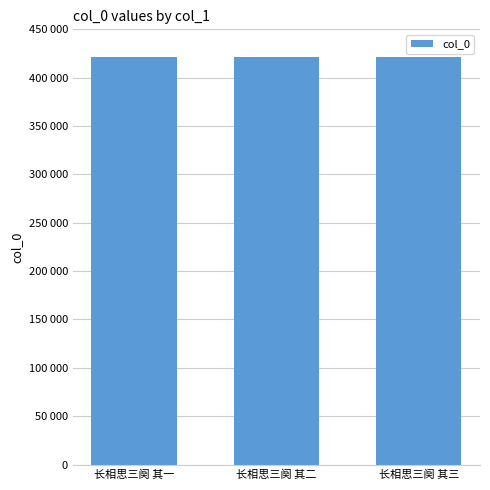

What is the label of the 1st bar from the left?

长相思三阕 其一